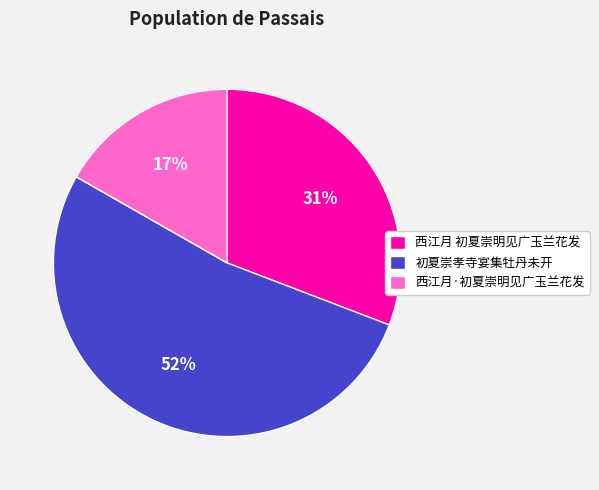

Between 西江月·初夏崇明见广玉兰花发 and 初夏崇孝寺宴集牡丹未开, which is larger?

初夏崇孝寺宴集牡丹未开